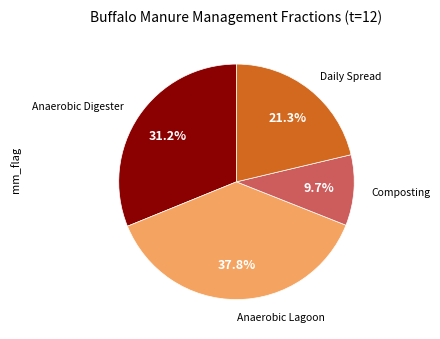

Does any single category account for the majority?

No